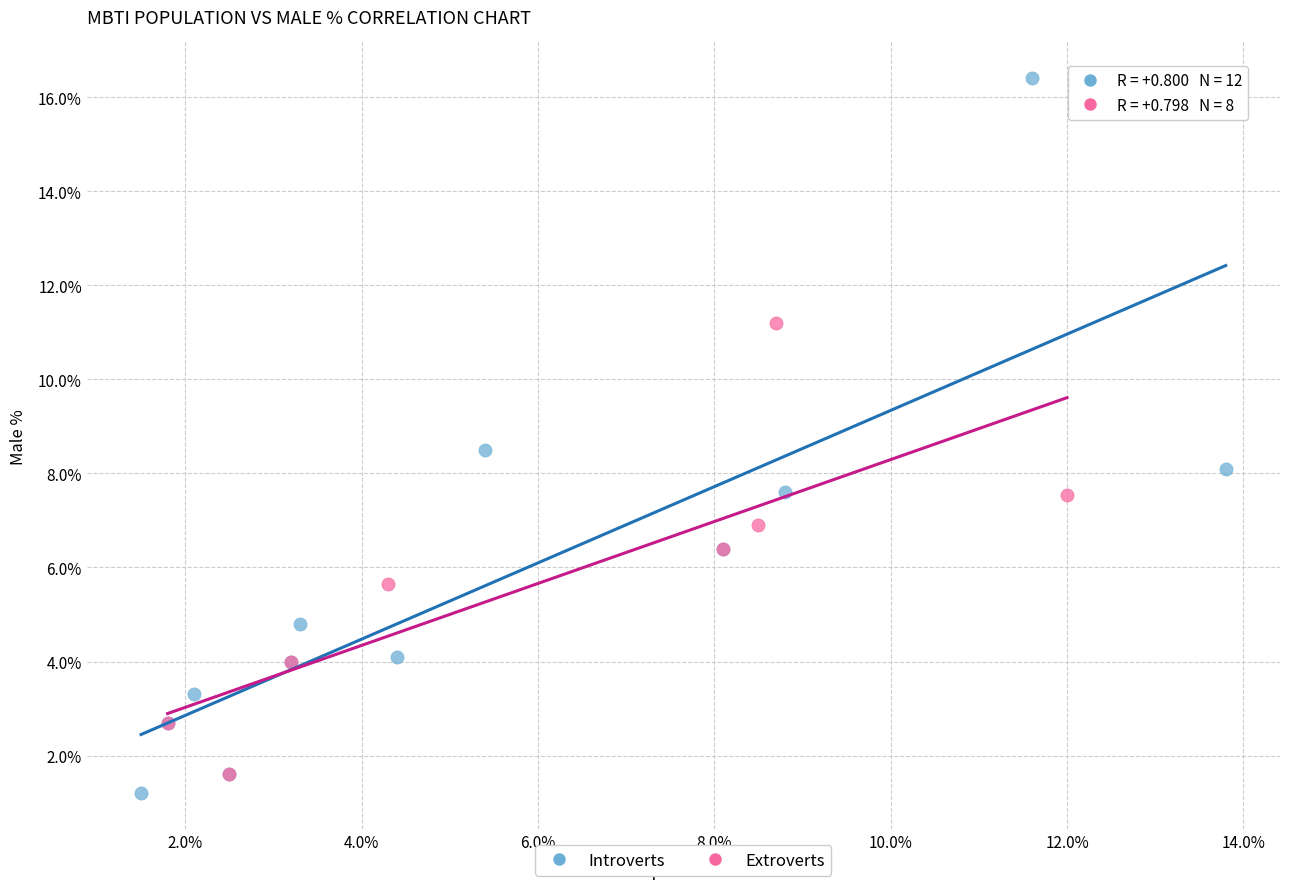

Which series contains the highest Y value?

Introverts